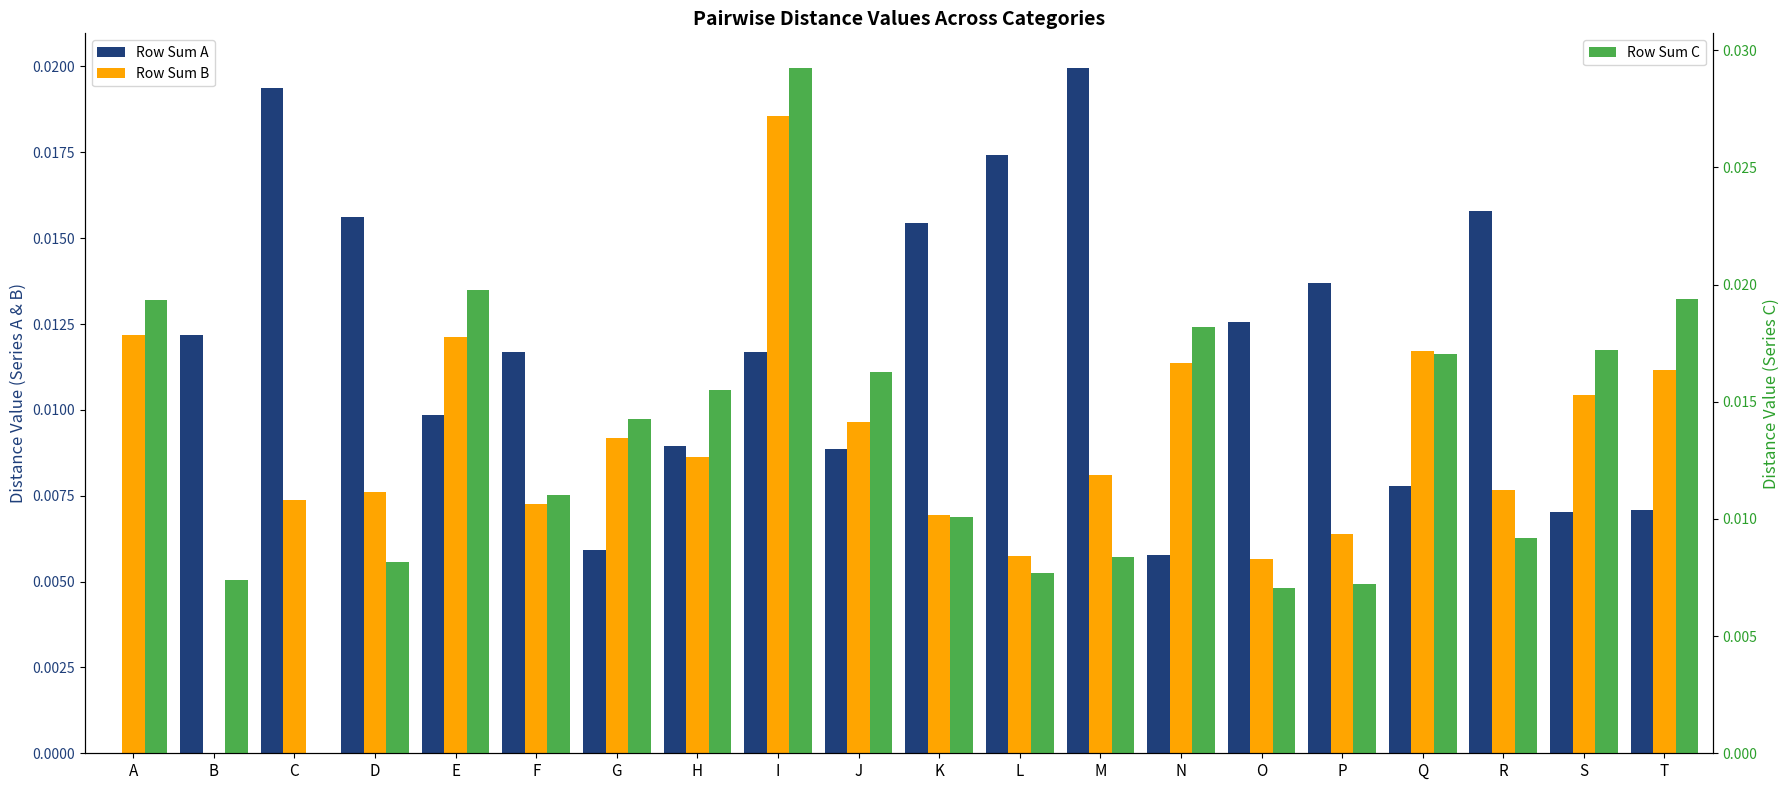

At which category is the sum across all series the highest?

I